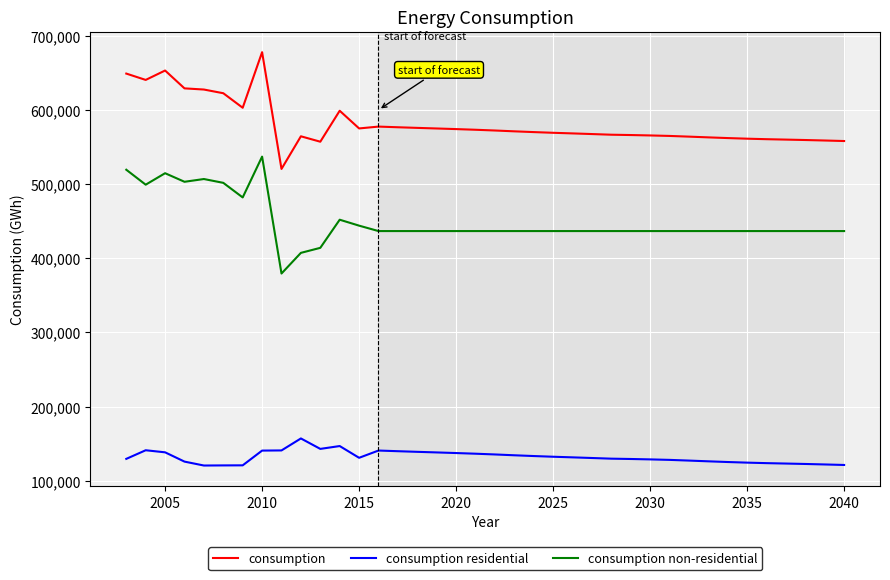

What is the difference between the second highest and second lowest values in the consumption residential series?

26091